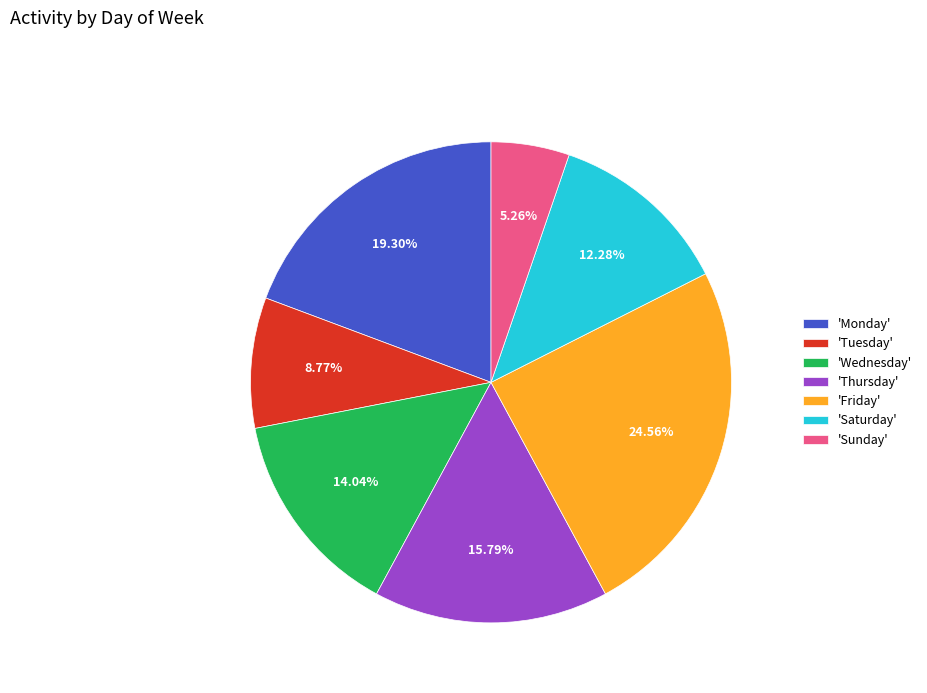

Does any single category account for the majority?

No